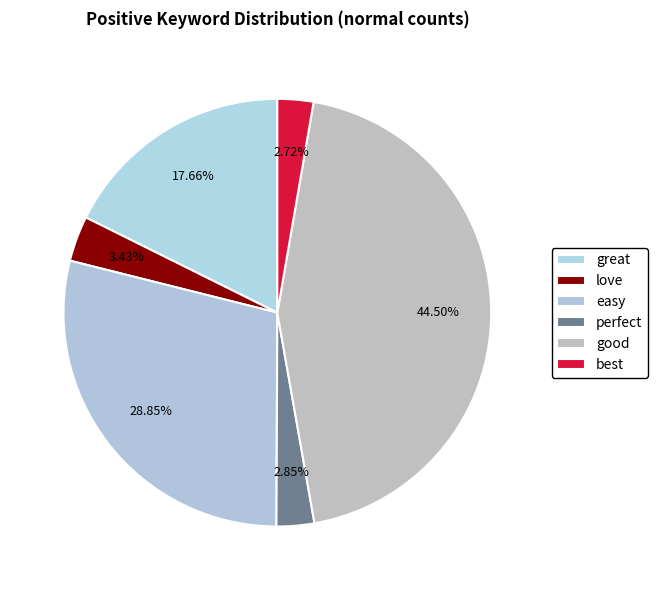

How many slices are in this pie chart?

6